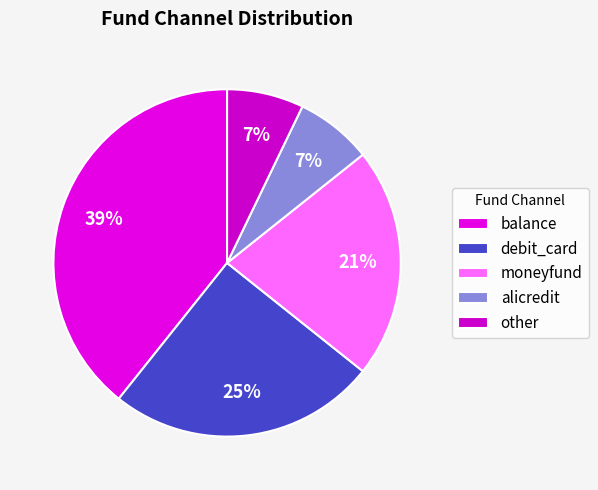

True or false: debit_card accounts for 34% of the total.

False